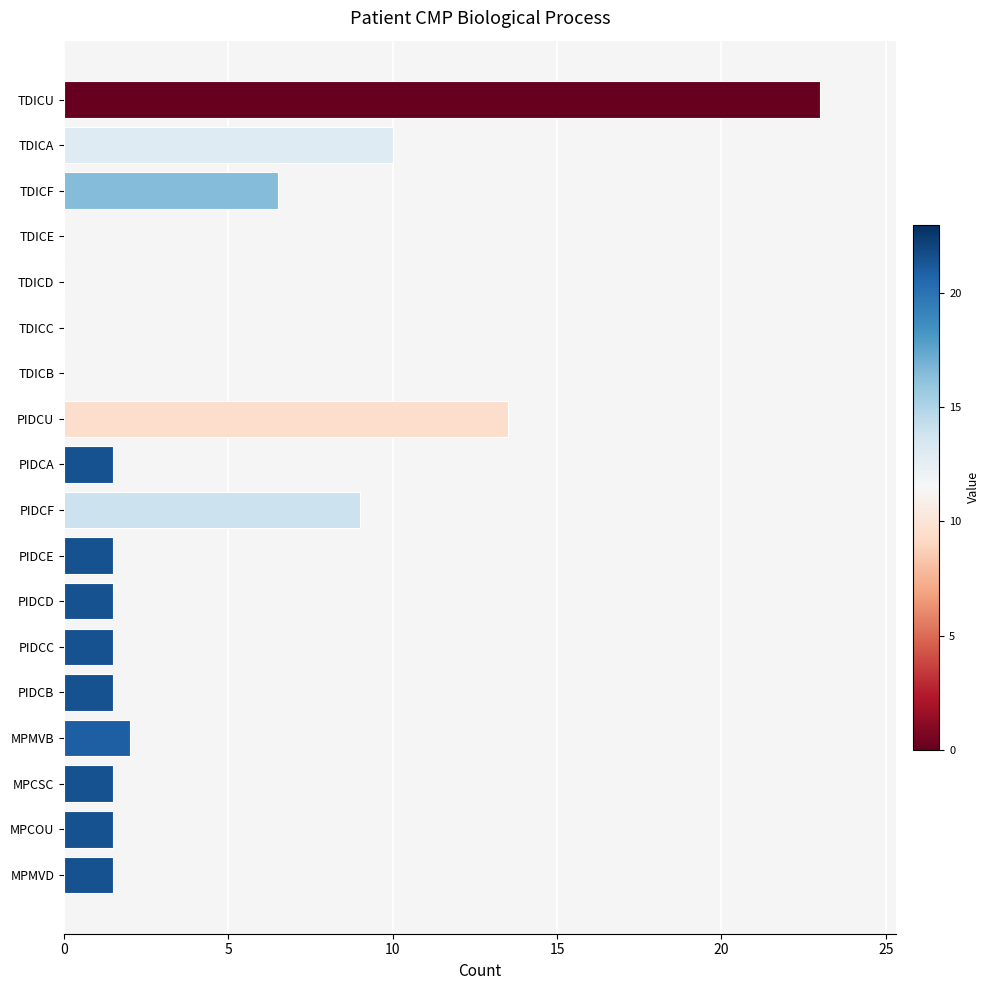

What is the change in value from TDICE to TDICA?

+10.0